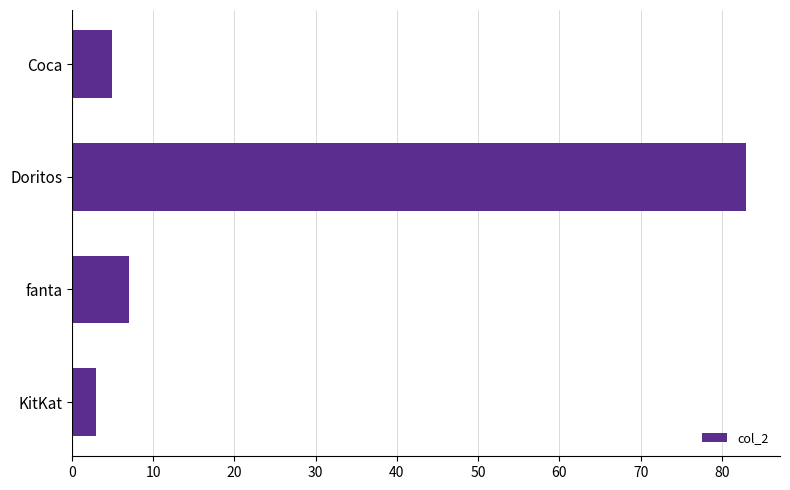

What is the change in value from fanta to KitKat?

-4